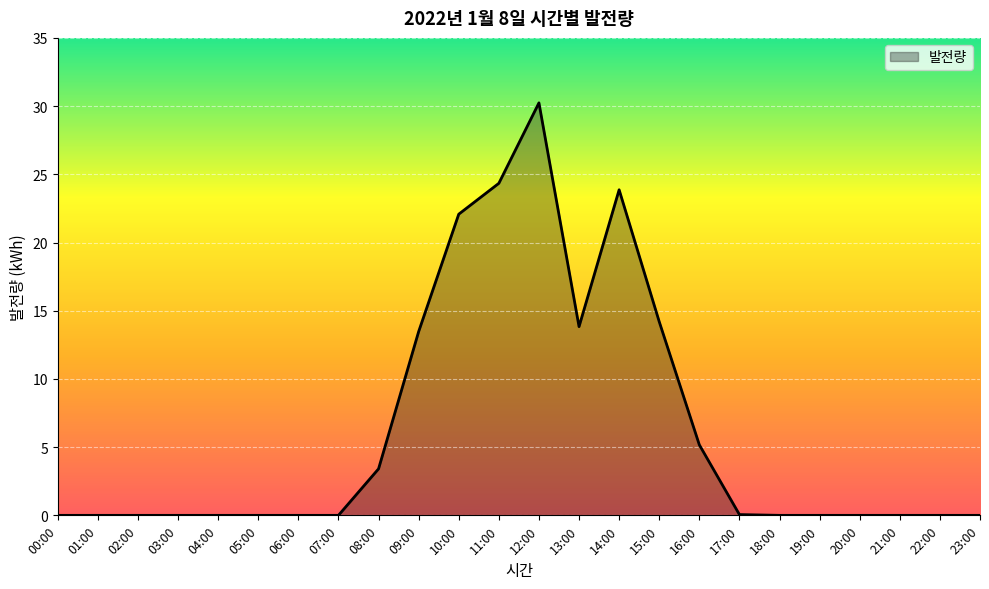

What is the difference between the maximum and minimum values?

30.2